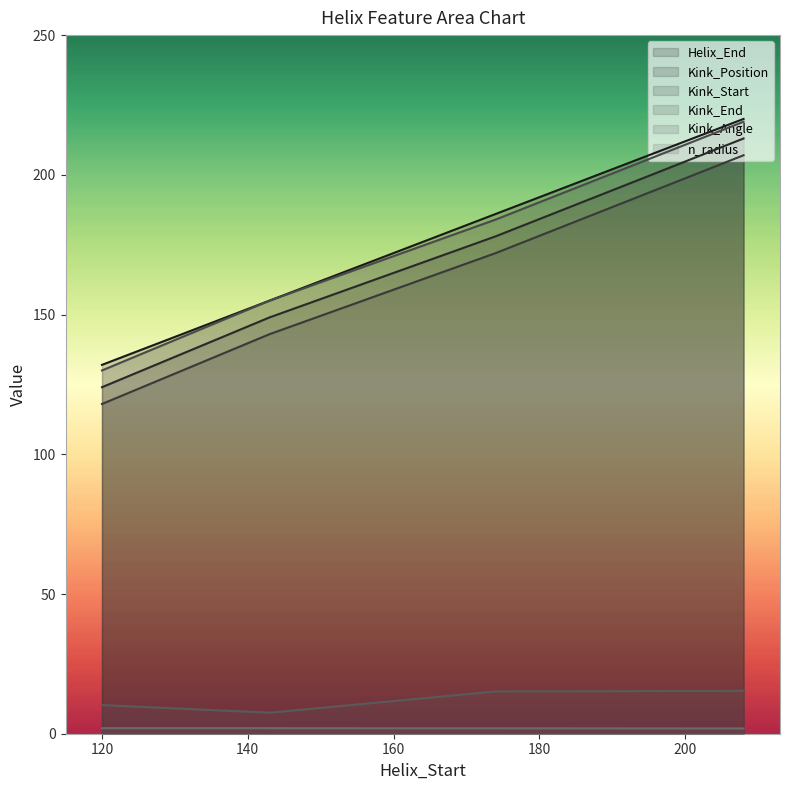

True or false: Helix_End and Kink_End intersect in this chart.

False